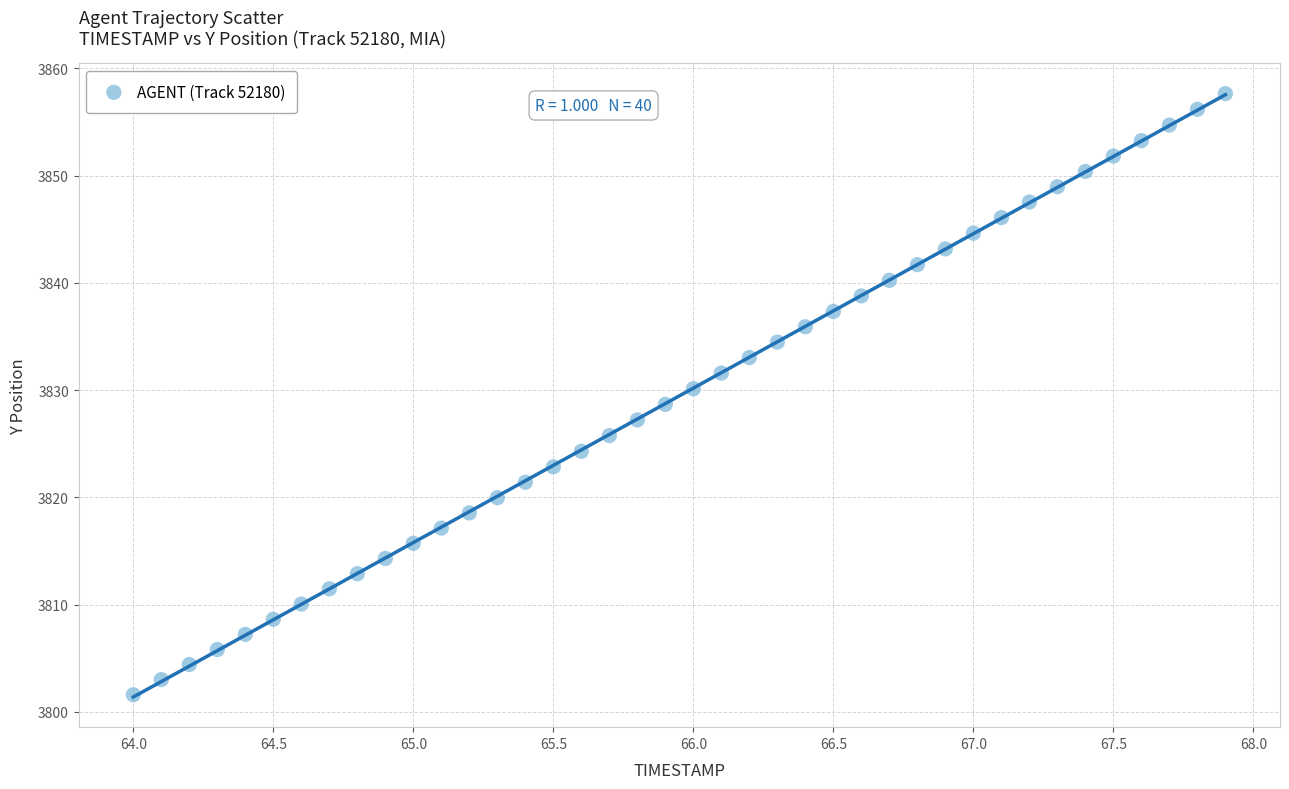

What is the range of Y values (max minus min)?

56.1